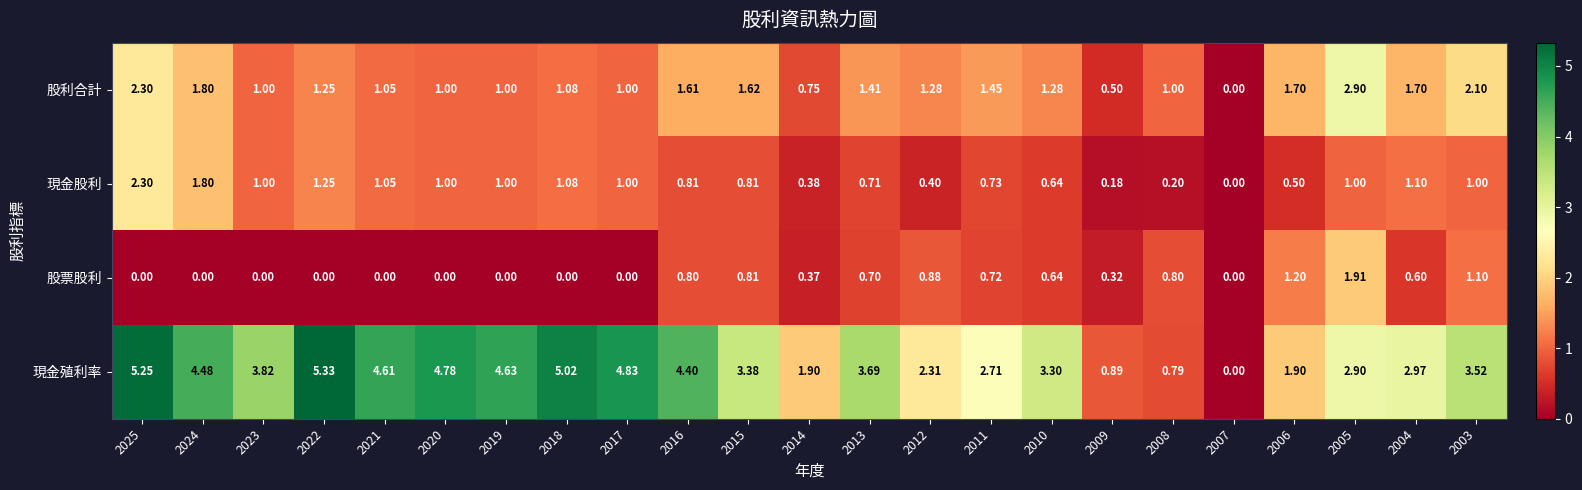

Which series has the largest total across all categories?

現金殖利率